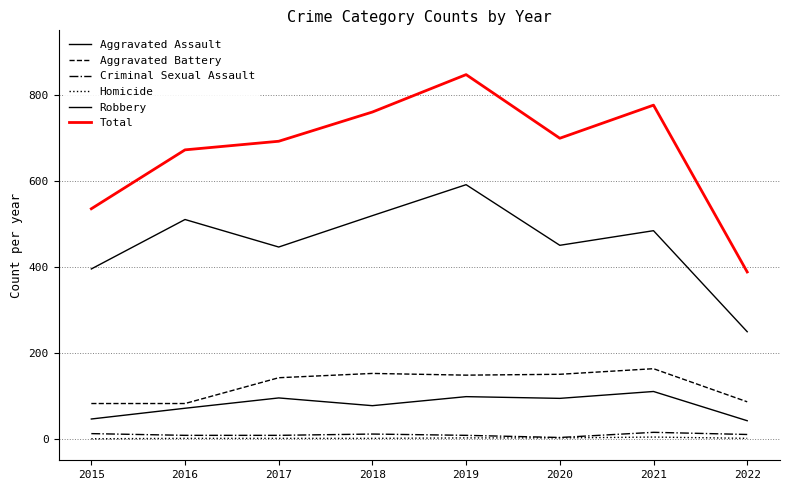

True or false: Aggravated Battery and Homicide cross at least once.

False